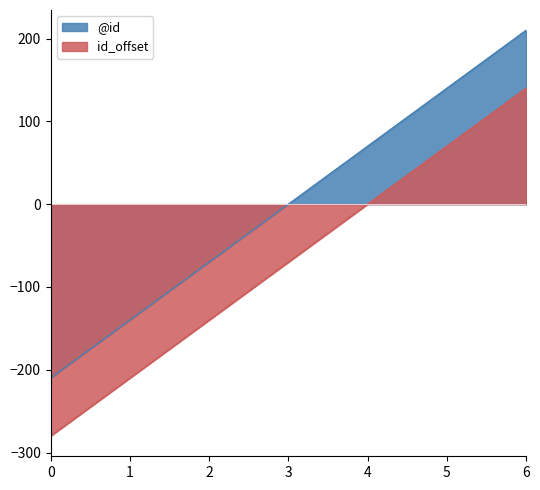

What is the sum of the id_offset values at 3 and 4?

-70